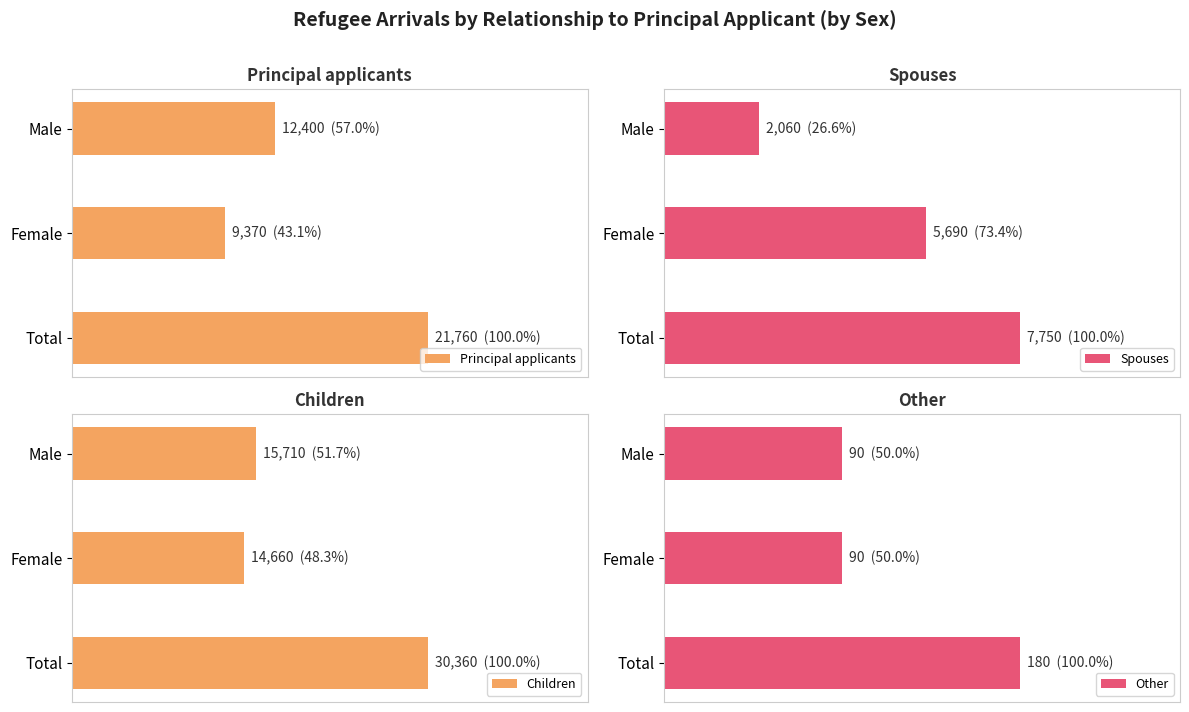

What is the difference between the maximum and minimum values in the Other series?

90